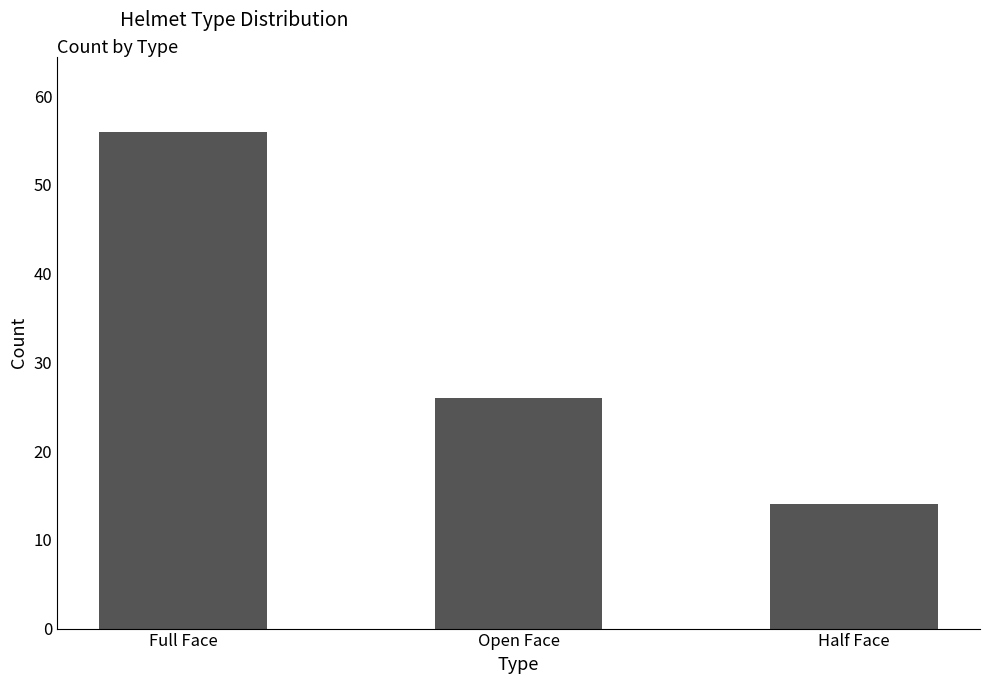

What is the change in value from Full Face to Open Face?

-30